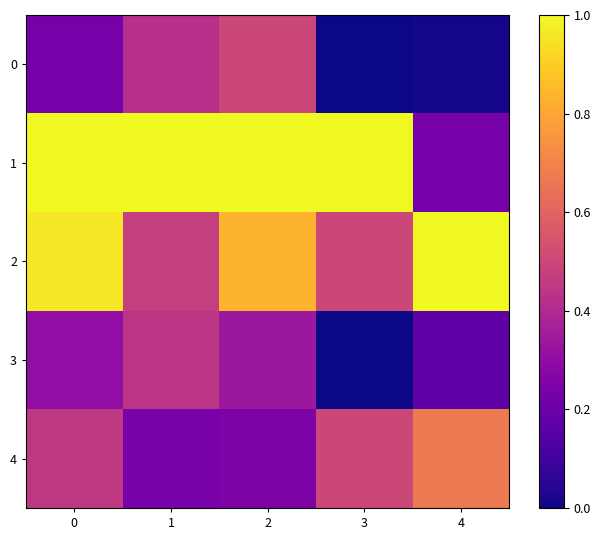

Reading right to left, extract all data points from this chart.

0: 4=0.0	3=0.0	2=0.5	1=0.4	0=0.2
1: 4=0.2	3=1.0	2=1.0	1=1.0	0=1.0
2: 4=1.0	3=0.5	2=0.8	1=0.5	0=1.0
3: 4=0.2	3=0.0	2=0.3	1=0.4	0=0.3
4: 4=0.7	3=0.5	2=0.2	1=0.2	0=0.5